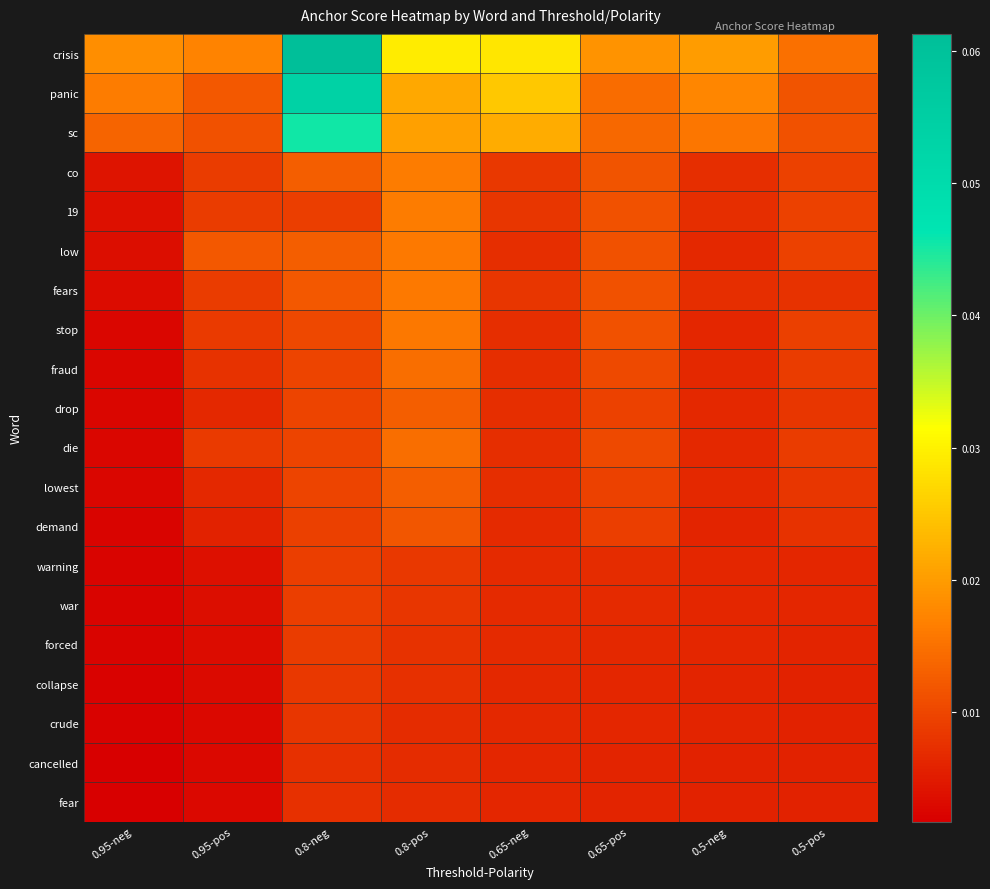

Which series has the largest total across all categories?

crisis